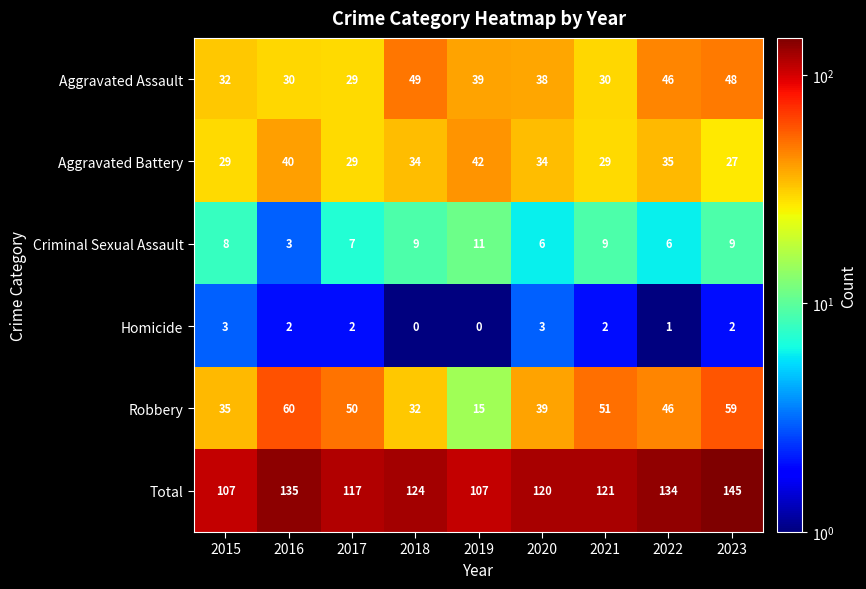

At which label does Robbery first exceed 46?

2016